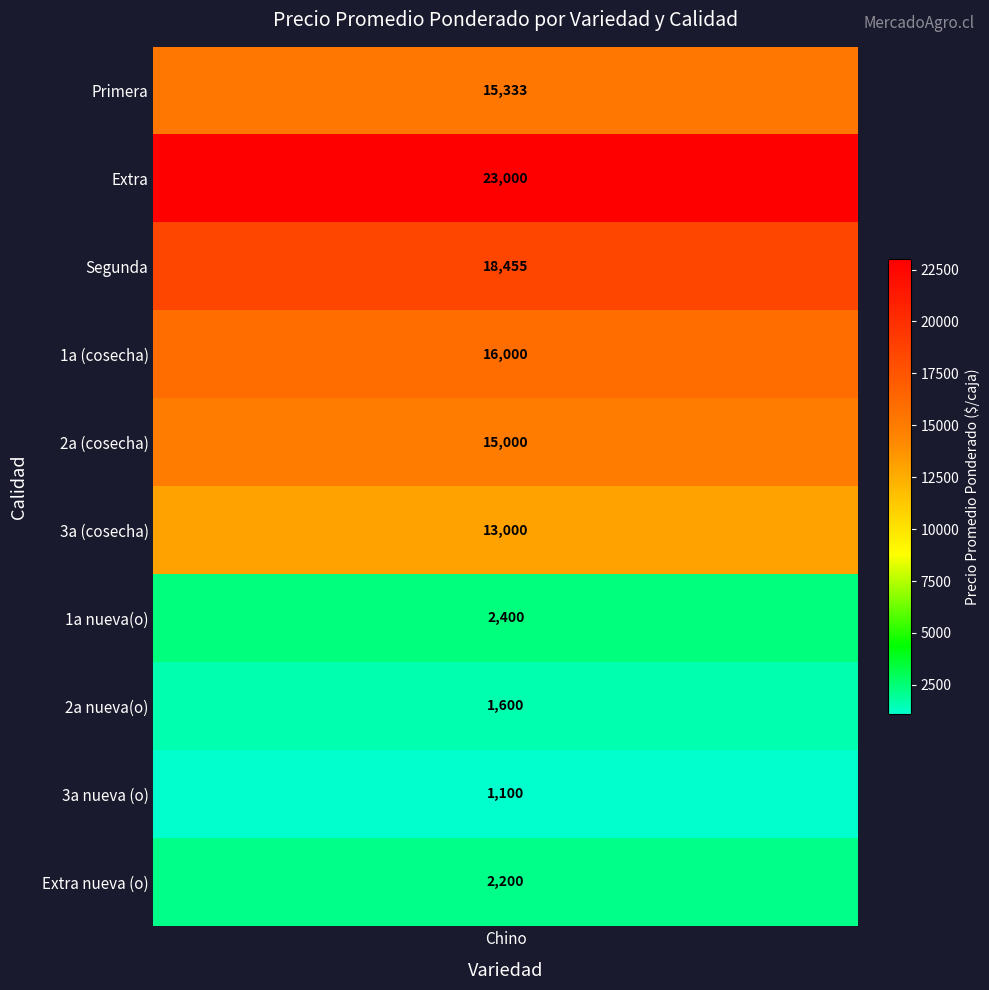

True or false: the data shows 2400 at 1a nueva(o).

True